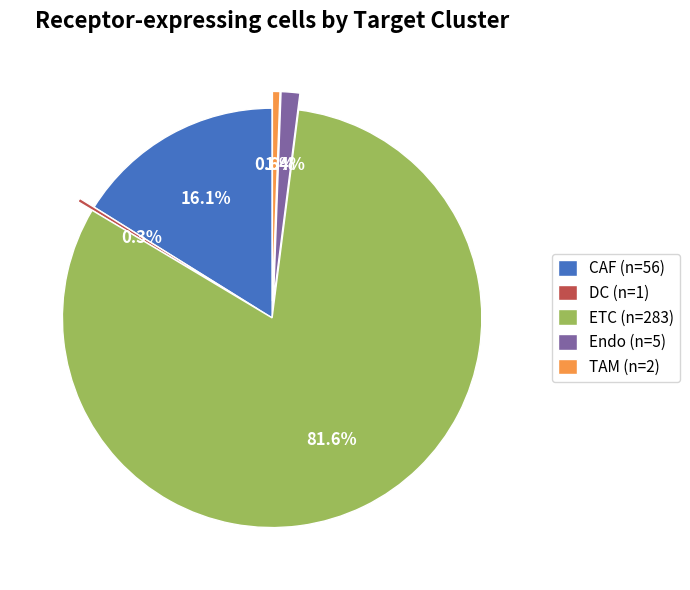

How many slices are in this pie chart?

5